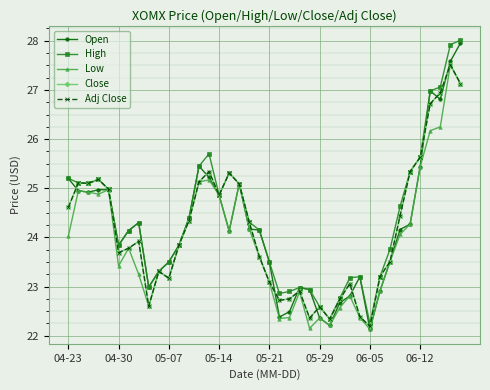

At which category does the chart reach its peak across all series?

39